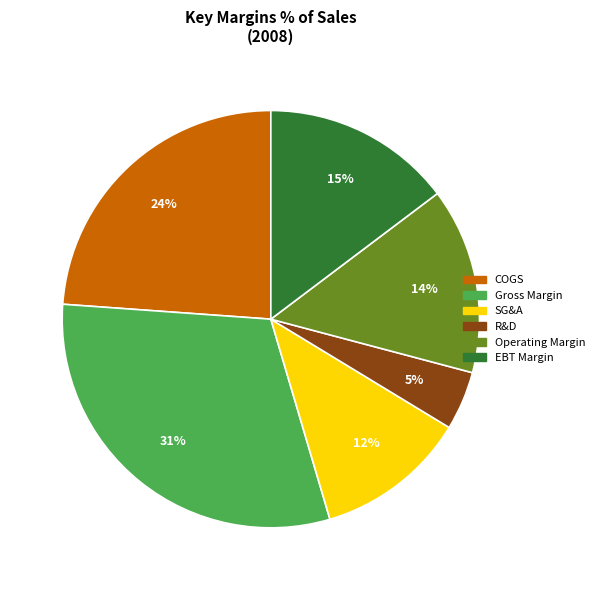

To the nearest percent, what is the average slice percentage?

17%